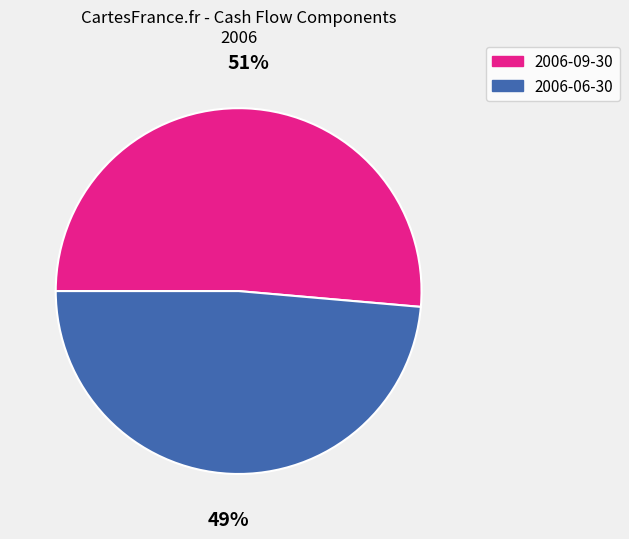

Which has a higher value, 2006-06-30 or 2006-09-30?

2006-09-30